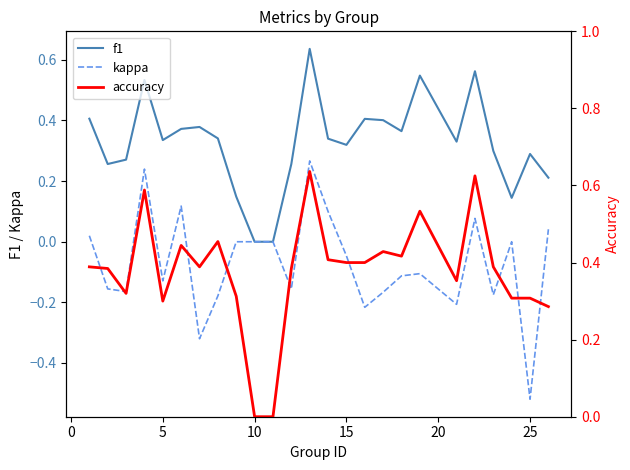

Is it true that kappa equals -0.0 at 11?

False